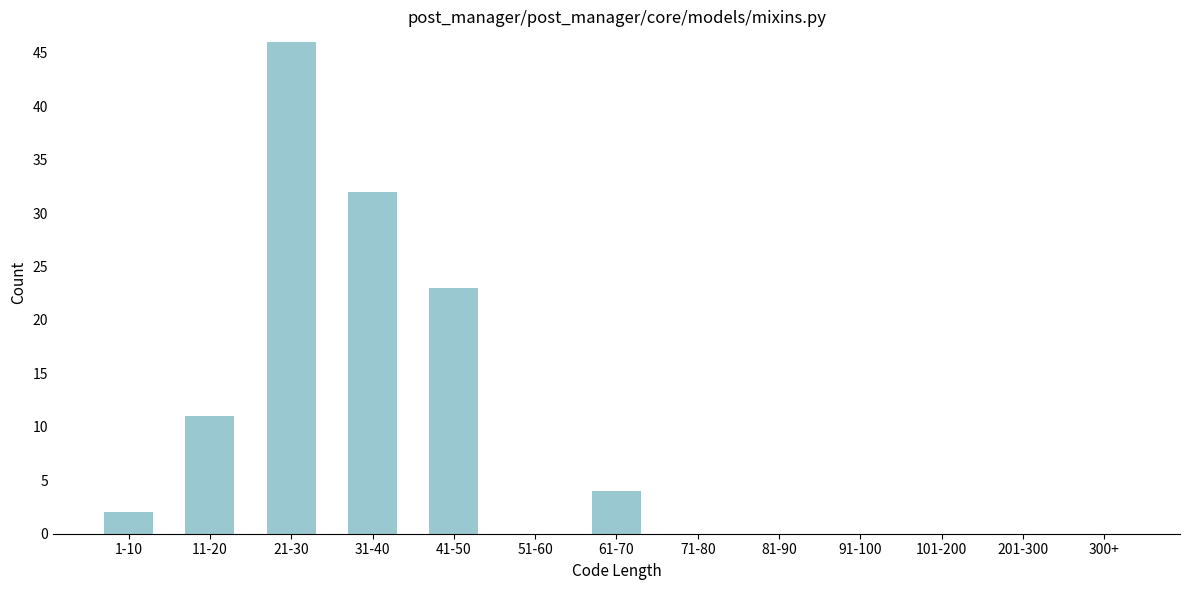

Reading right to left, extract all data points from this chart.

300+=0	201-300=0	101-200=0	91-100=0	81-90=0	71-80=0	61-70=4	51-60=0	41-50=23	31-40=32	21-30=46	11-20=11	1-10=2